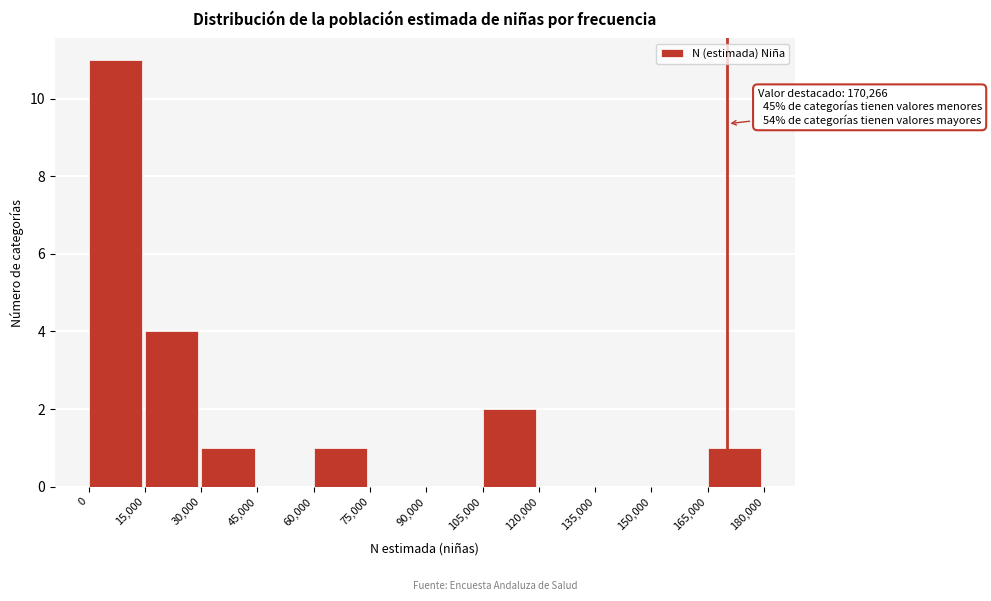

Which range on the x-axis has the tallest bar?

0 to 15,000